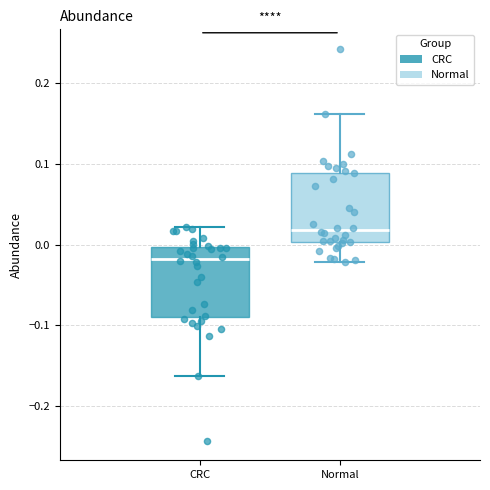

Which box's median line is the lowest?

CRC